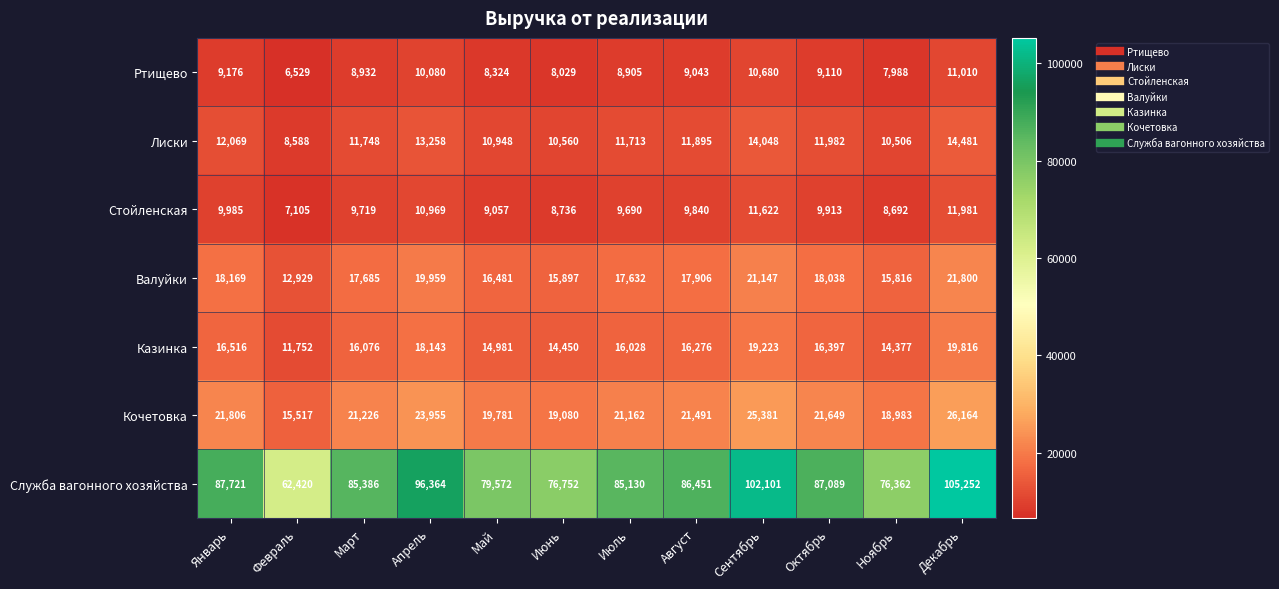

What is the total value across all series at Октябрь?

174178